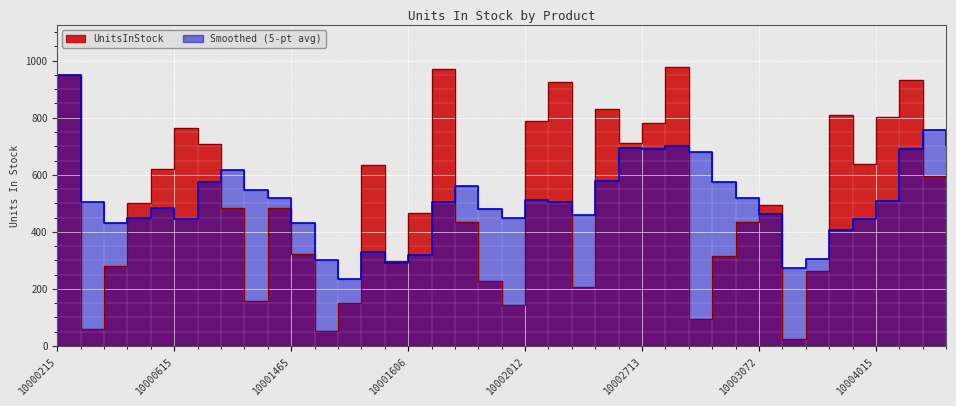

At which label is the value closest to 500?

Binders